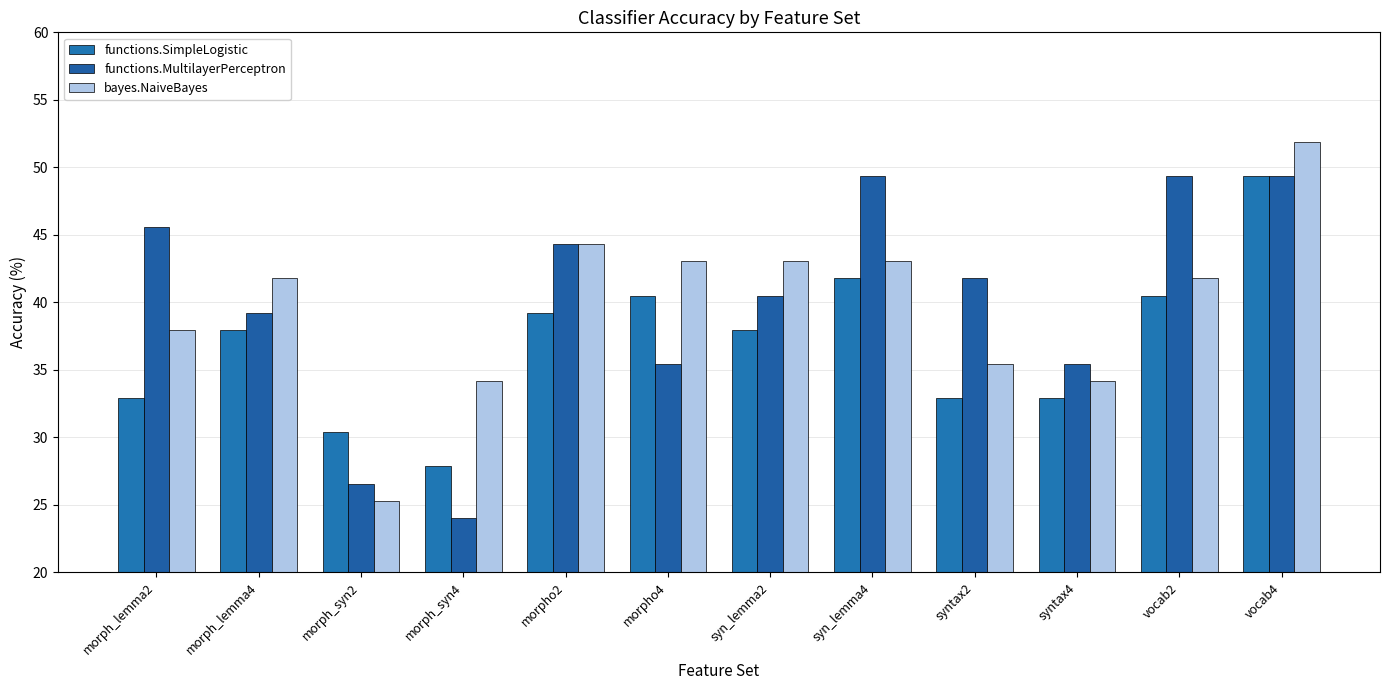

Reading right to left, extract all data points from this chart.

functions.SimpleLogistic: 49.4	40.5	32.9	32.9	41.8	38.0	40.5	39.2	27.8	30.4	38.0	32.9
functions.MultilayerPerceptron: 49.4	49.4	35.4	41.8	49.4	40.5	35.4	44.3	24.1	26.6	39.2	45.6
bayes.NaiveBayes: 51.9	41.8	34.2	35.4	43.0	43.0	43.0	44.3	34.2	25.3	41.8	38.0